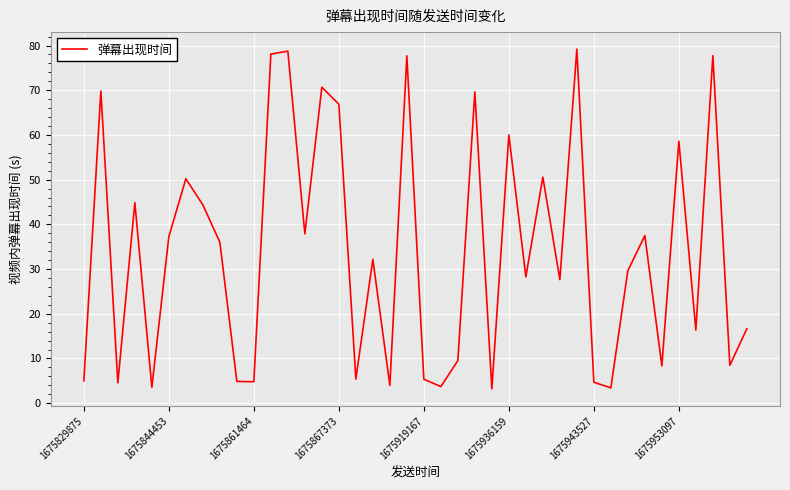

What is the difference between the maximum and minimum values?

76.0